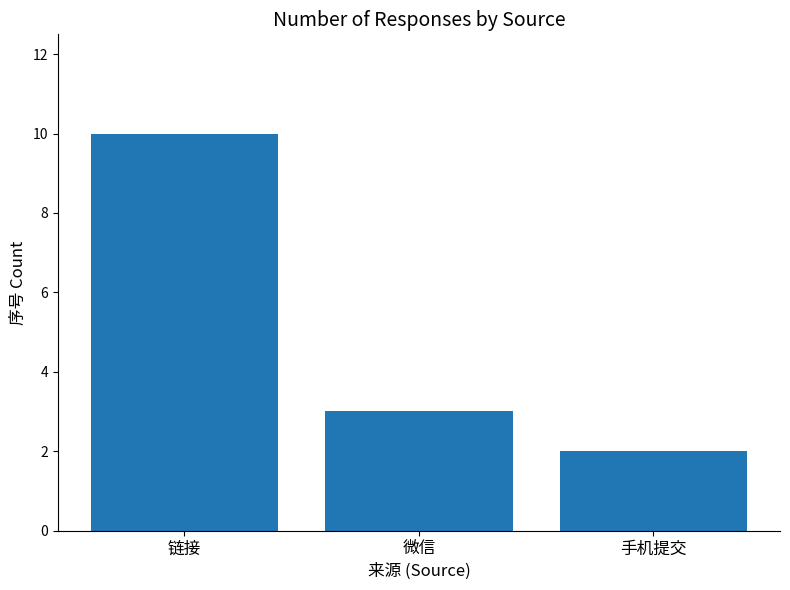

Reading left to right, extract all data points from this chart.

10	3	2